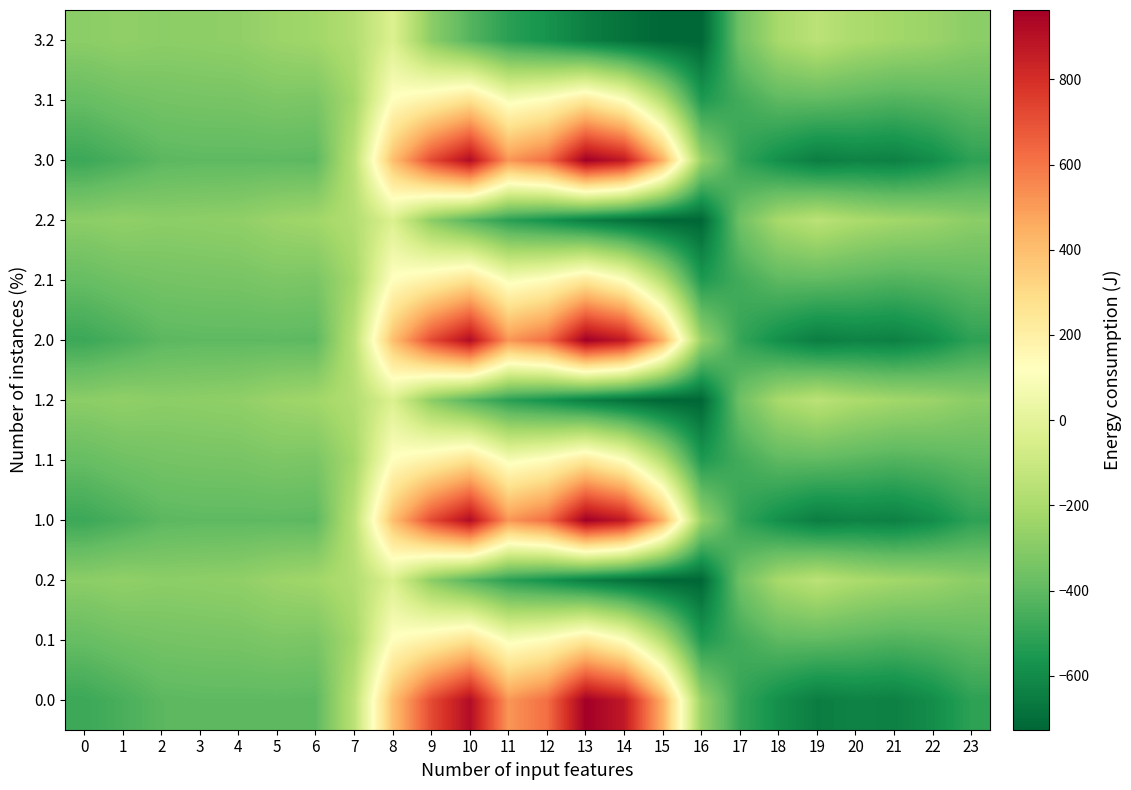

Reading left to right, what are all the values shown in this chart?

0.0: 0=-482.0	1=-449.5	2=-410.3	3=-404.4	4=-404.9	5=-403.8	6=-408.0	7=-150.1	8=395.3	9=716.9	10=916.2	11=516.0	12=619.4	13=962.7	14=870.3	15=443.0	16=-250.9	17=-494.8	18=-586.7	19=-649.2	20=-629.9	21=-638.4	22=-592.3	23=-511.3
0.1: 0=-384.6	1=-361.1	2=-347.9	3=-342.7	4=-339.6	5=-325.7	6=-332.2	7=-217.1	8=125.2	9=191.1	10=274.1	11=87.0	12=134.6	13=241.5	14=113.7	15=-173.1	16=-547.3	17=-466.6	18=-405.4	19=-400.2	20=-414.5	21=-432.4	22=-419.9	23=-399.4
0.2: 0=-287.1	1=-272.7	2=-285.5	3=-281.0	4=-274.4	5=-245.0	6=-228.8	7=-176.6	8=-35.3	9=-288.5	10=-423.5	11=-520.6	12=-571.2	13=-640.4	14=-687.4	15=-725.8	16=-726.6	17=-362.4	18=-210.0	19=-151.0	20=-199.2	21=-226.4	22=-247.4	23=-287.5
1.0: 0=-482.0	1=-449.5	2=-410.3	3=-404.4	4=-404.9	5=-403.8	6=-408.0	7=-150.1	8=395.3	9=716.9	10=916.2	11=516.0	12=619.4	13=962.7	14=870.3	15=443.0	16=-250.9	17=-494.8	18=-586.7	19=-649.2	20=-629.9	21=-638.4	22=-592.3	23=-511.3
1.1: 0=-384.6	1=-361.1	2=-347.9	3=-342.7	4=-339.6	5=-325.7	6=-332.2	7=-217.1	8=125.2	9=191.1	10=274.1	11=87.0	12=134.6	13=241.5	14=113.7	15=-173.1	16=-547.3	17=-466.6	18=-405.4	19=-400.2	20=-414.5	21=-432.4	22=-419.9	23=-399.4
1.2: 0=-287.1	1=-272.7	2=-285.5	3=-281.0	4=-274.4	5=-245.0	6=-228.8	7=-176.6	8=-35.3	9=-288.5	10=-423.5	11=-520.6	12=-571.2	13=-640.4	14=-687.4	15=-725.8	16=-726.6	17=-362.4	18=-210.0	19=-151.0	20=-199.2	21=-226.4	22=-247.4	23=-287.5
2.0: 0=-482.0	1=-449.5	2=-410.3	3=-404.4	4=-404.9	5=-403.8	6=-408.0	7=-150.1	8=395.3	9=716.9	10=916.2	11=516.0	12=619.4	13=962.7	14=870.3	15=443.0	16=-250.9	17=-494.8	18=-586.7	19=-649.2	20=-629.9	21=-638.4	22=-592.3	23=-511.3
2.1: 0=-384.6	1=-361.1	2=-347.9	3=-342.7	4=-339.6	5=-325.7	6=-332.2	7=-217.1	8=125.2	9=191.1	10=274.1	11=87.0	12=134.6	13=241.5	14=113.7	15=-173.1	16=-547.3	17=-466.6	18=-405.4	19=-400.2	20=-414.5	21=-432.4	22=-419.9	23=-399.4
2.2: 0=-287.1	1=-272.7	2=-285.5	3=-281.0	4=-274.4	5=-245.0	6=-228.8	7=-176.6	8=-35.3	9=-288.5	10=-423.5	11=-520.6	12=-571.2	13=-640.4	14=-687.4	15=-725.8	16=-726.6	17=-362.4	18=-210.0	19=-151.0	20=-199.2	21=-226.4	22=-247.4	23=-287.5
3.0: 0=-482.0	1=-449.5	2=-410.3	3=-404.4	4=-404.9	5=-403.8	6=-408.0	7=-150.1	8=395.3	9=716.9	10=916.2	11=516.0	12=619.4	13=962.7	14=870.3	15=443.0	16=-250.9	17=-494.8	18=-586.7	19=-649.2	20=-629.9	21=-638.4	22=-592.3	23=-511.3
3.1: 0=-384.6	1=-361.1	2=-347.9	3=-342.7	4=-339.6	5=-325.7	6=-332.2	7=-217.1	8=125.2	9=191.1	10=274.1	11=87.0	12=134.6	13=241.5	14=113.7	15=-173.1	16=-547.3	17=-466.6	18=-405.4	19=-400.2	20=-414.5	21=-432.4	22=-419.9	23=-399.4
3.2: 0=-287.1	1=-272.7	2=-285.5	3=-281.0	4=-274.4	5=-245.0	6=-228.8	7=-176.6	8=-35.3	9=-288.5	10=-423.5	11=-520.6	12=-571.2	13=-640.4	14=-687.4	15=-725.8	16=-726.6	17=-362.4	18=-210.0	19=-151.0	20=-199.2	21=-226.4	22=-247.4	23=-287.5